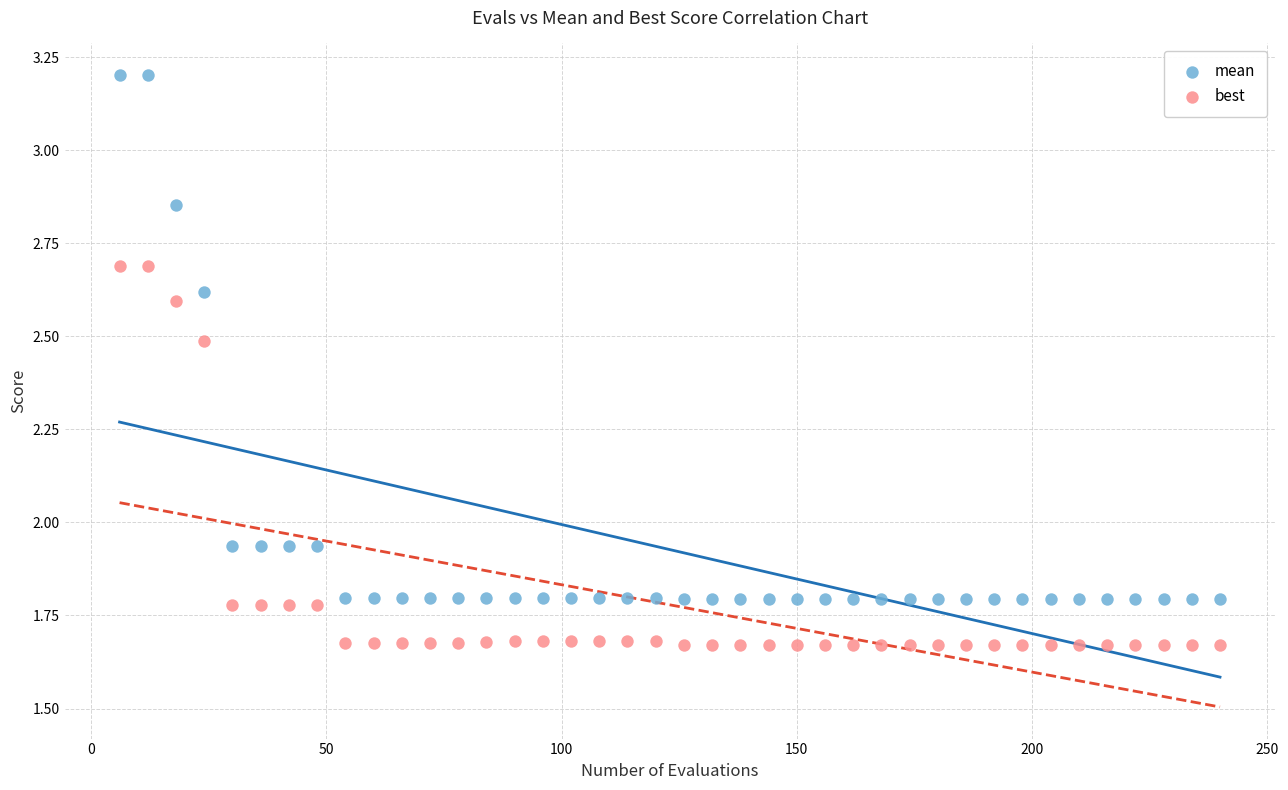

Across all data points, what is the range of X values (max minus min)?

234.0